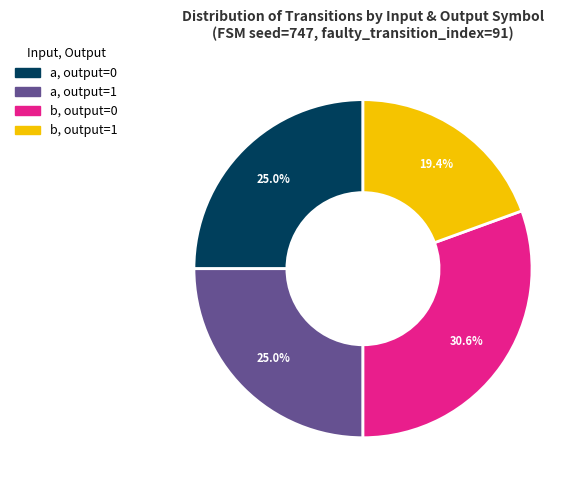

Which has a higher value, b, output=1 or a, output=1?

a, output=1